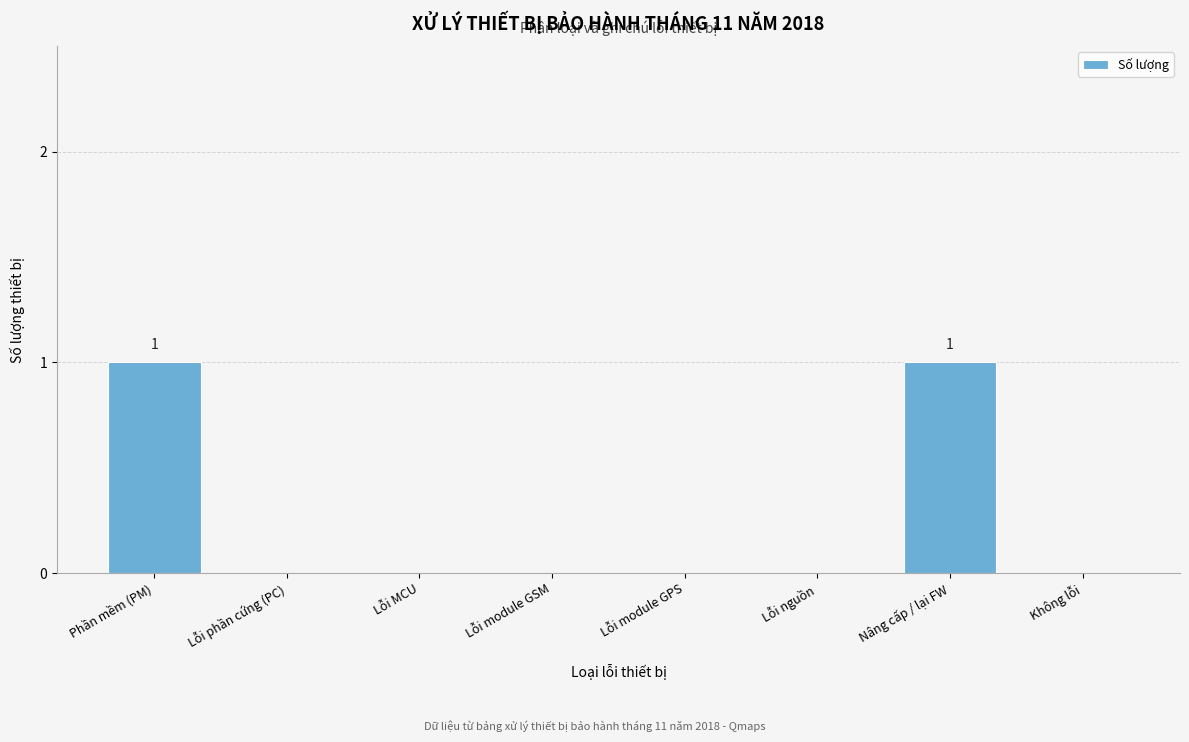

Reading left to right, extract all data points from this chart.

Phần mềm (PM)=1	Lỗi phần cứng (PC)=0	Lỗi MCU=0	Lỗi module GSM=0	Lỗi module GPS=0	Lỗi nguồn=0	Nâng cấp / lại FW=1	Không lỗi=0